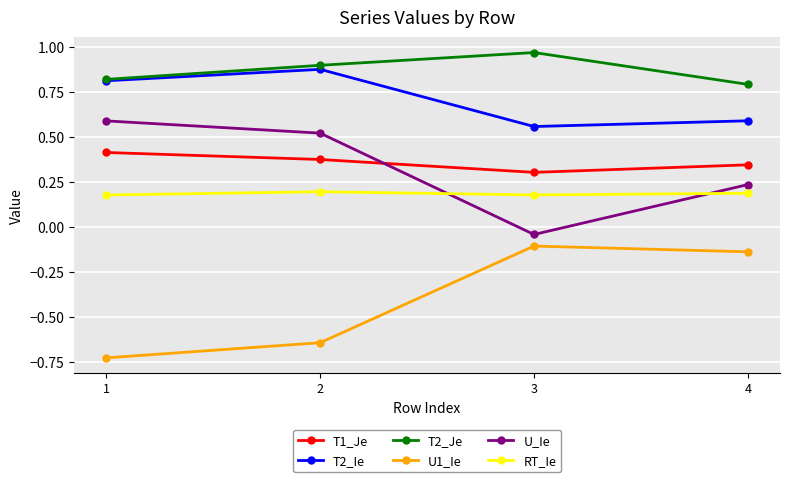

How many interior local valleys does the T2_Ie series have?

1